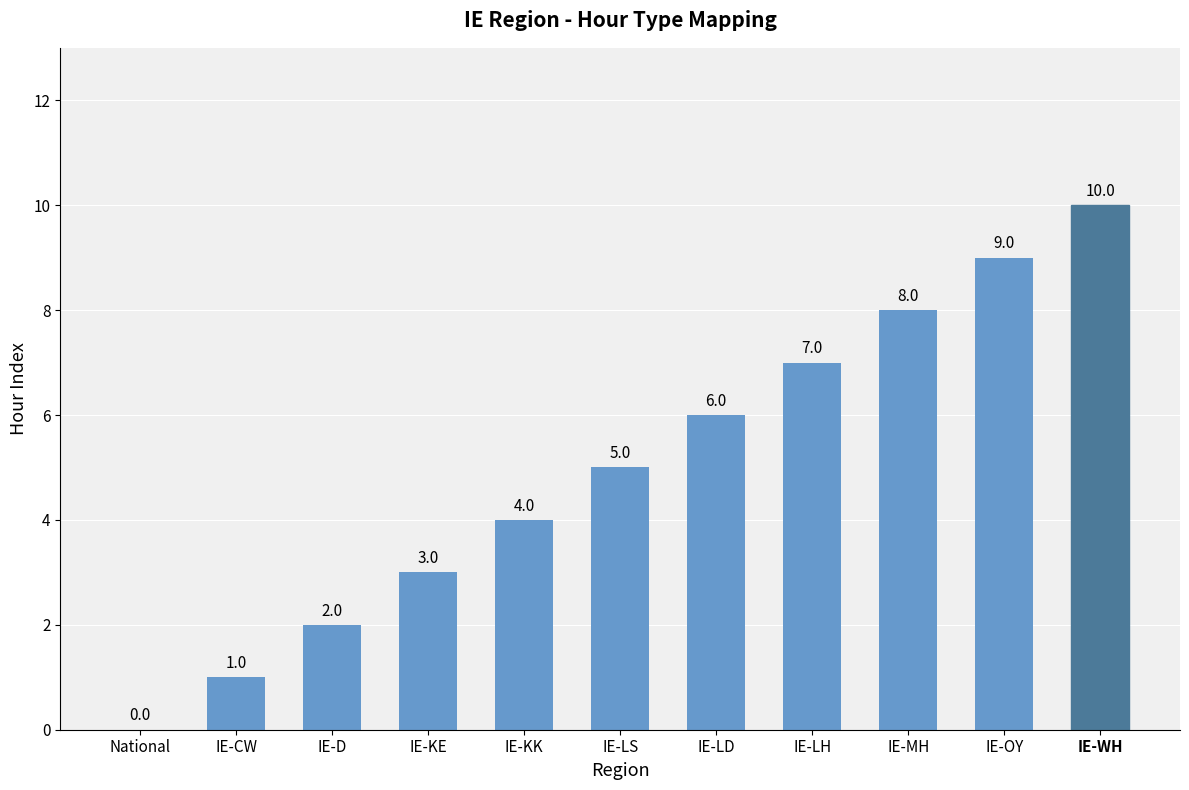

True or false: the data shows 8 at IE-MH.

True